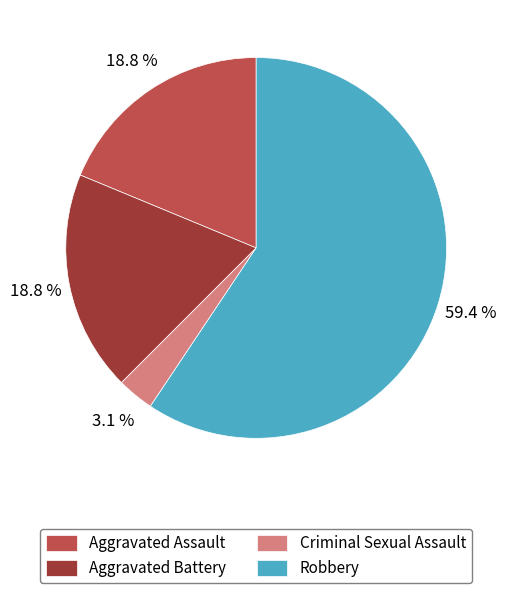

Is it true that Robbery is 59% of the pie?

True